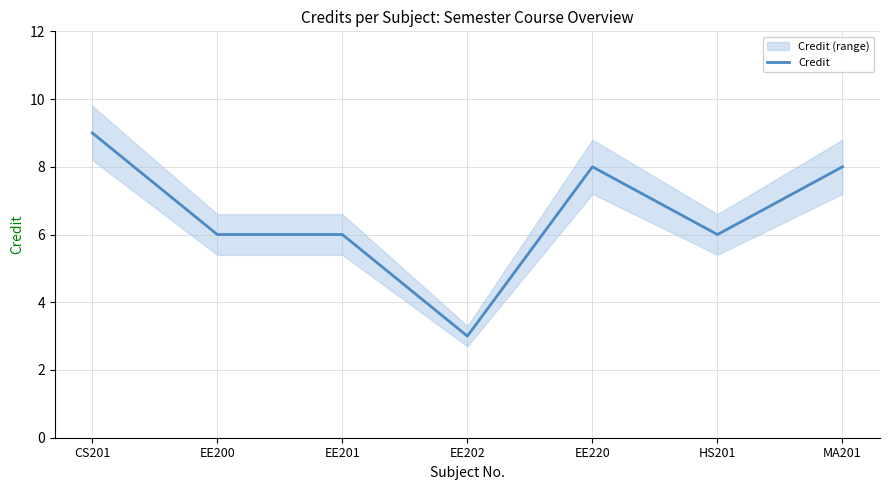

Which has a higher value, EE201 or CS201?

CS201